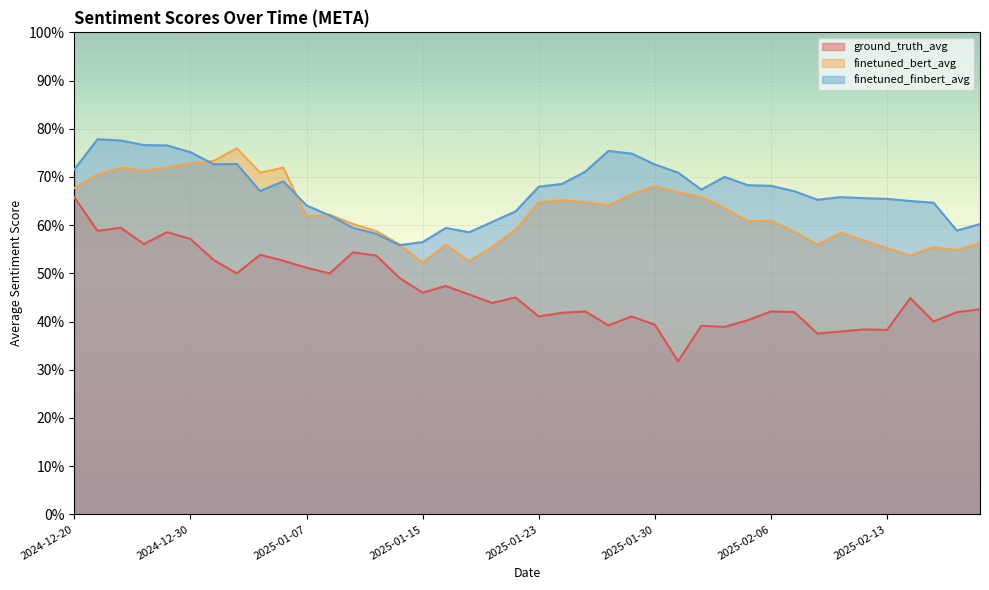

What is the sum of the ground_truth_avg values at 2024-12-20 and 2025-02-04?

1.0